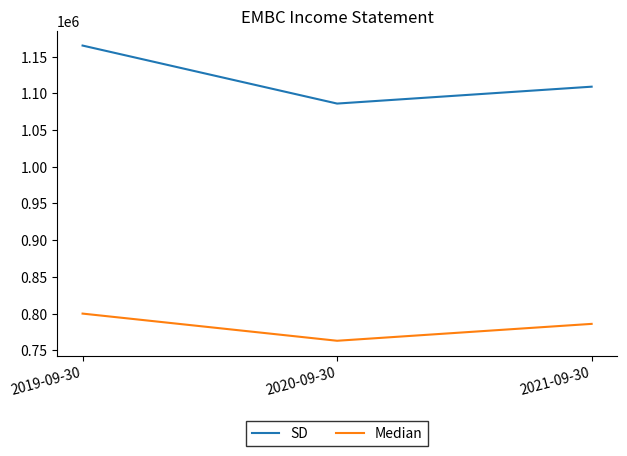

Count the number of data series in this chart.

2